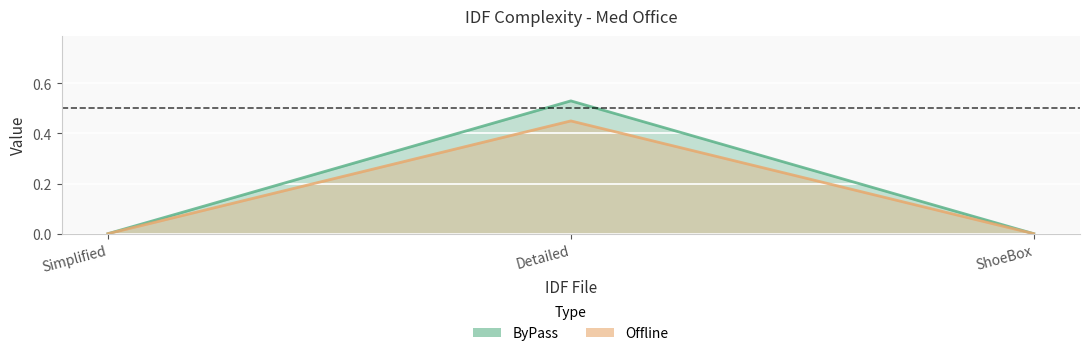

List the labels in order of ByPass value, largest first.

Detailed, Simplified, ShoeBox